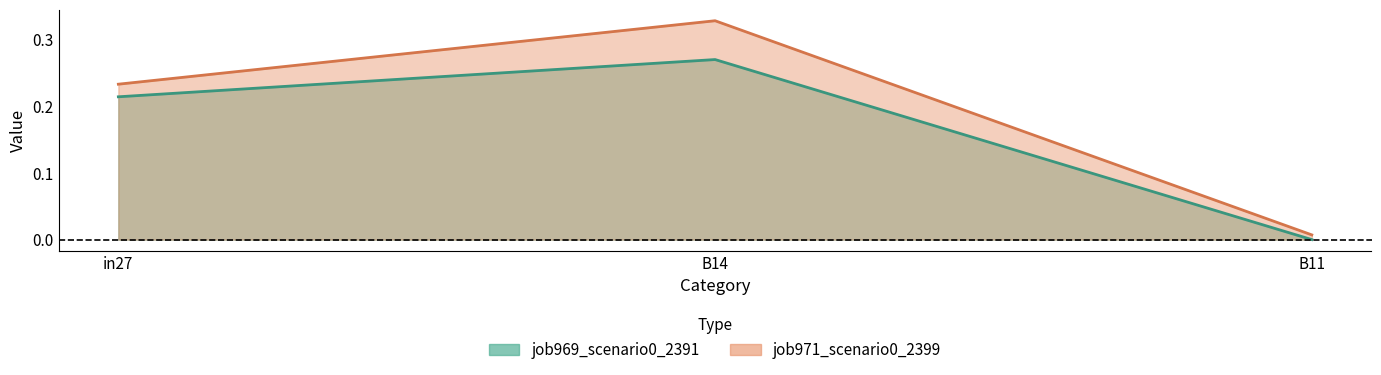

The value of job969_scenario0_2391 at B11 is 0.1. True or false?

False